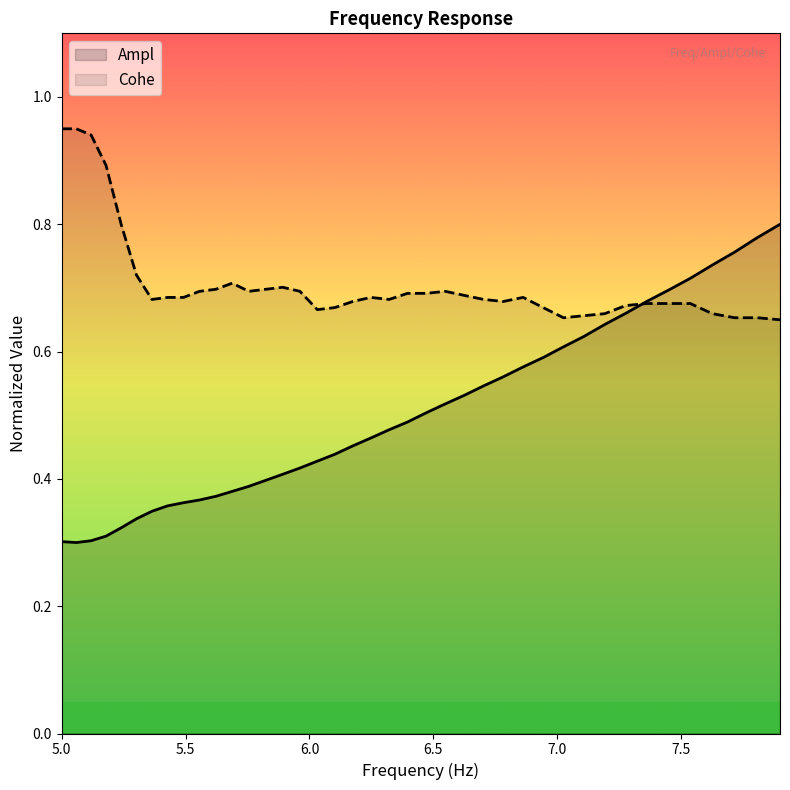

What is the smallest value displayed?

0.3